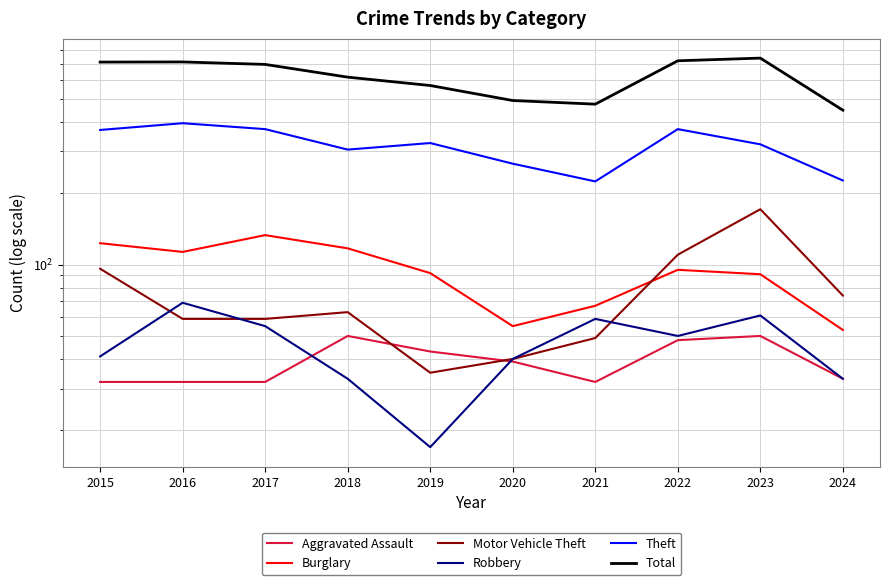

Is this an area chart (filled region under the line)?

No